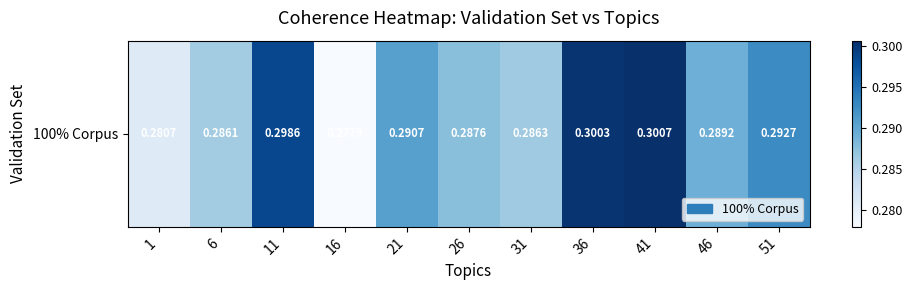

Is it true that the value at 41 is 0.3?

True